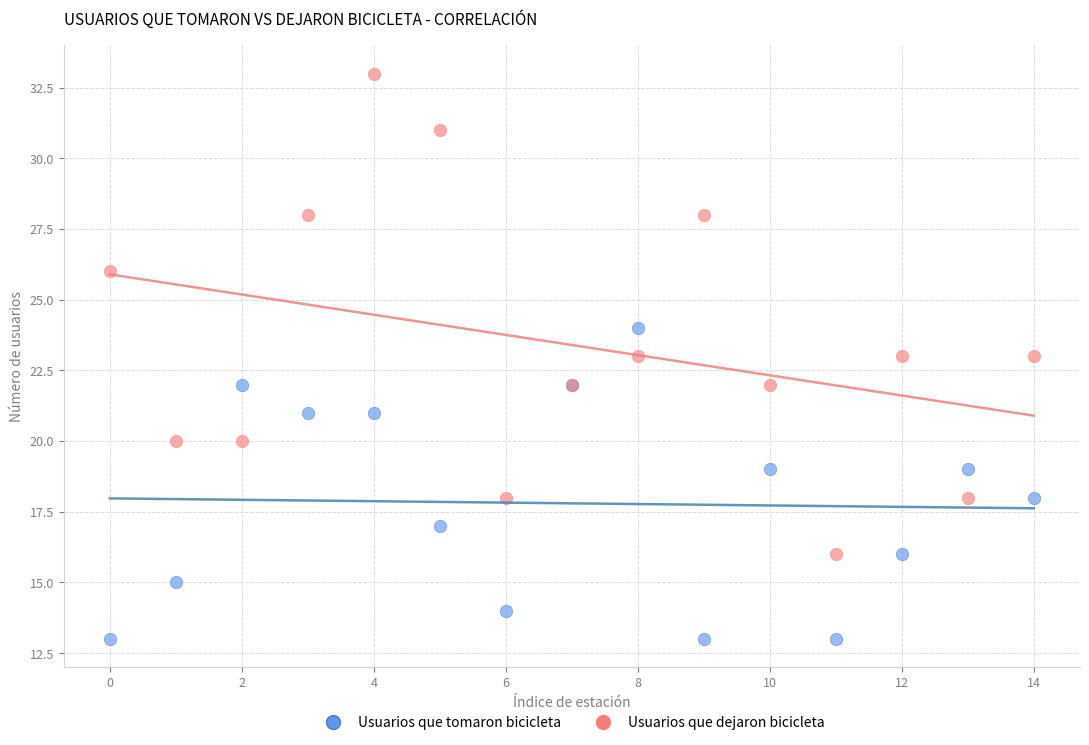

Which series reaches the maximum Y coordinate?

Usuarios que dejaron bicicleta